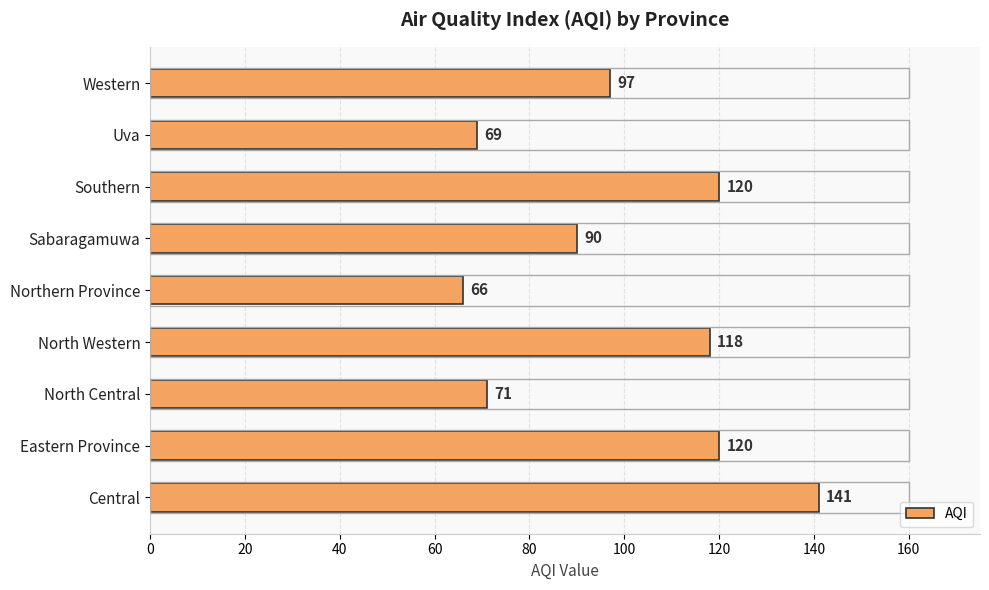

Are the bars horizontal?

Yes